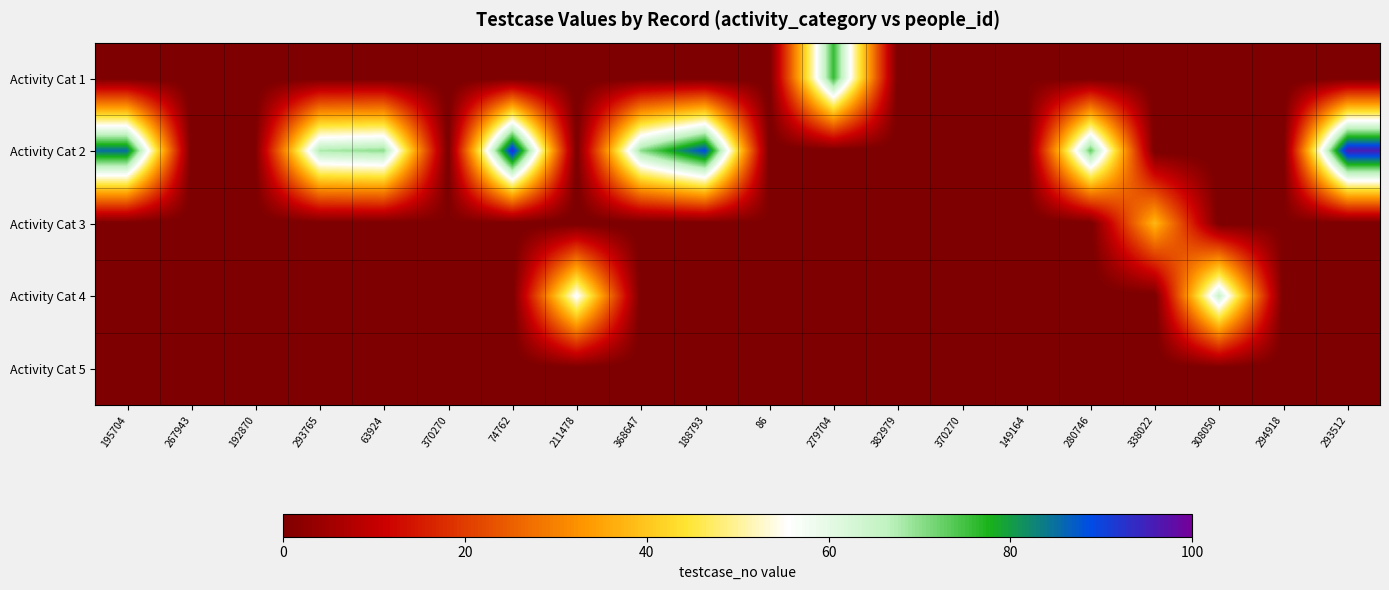

Reading left to right, transcribe all the data shown in this chart.

Activity Cat 1: 195704=-1	267943=-1	192870=-1	293765=-1	63924=-1	370270=-1	74762=-1	211478=-1	368647=-1	188793=-1	86=-1	279704=76	382979=-1	370270=-1	149164=0	280746=-1	338022=-1	308050=-1	294918=-1	293512=-1
Activity Cat 2: 195704=85	267943=-1	192870=0	293765=68	63924=70	370270=-1	74762=93	211478=-1	368647=70	188793=89	86=-1	279704=-1	382979=-1	370270=-1	149164=-1	280746=73	338022=-1	308050=-1	294918=-1	293512=96
Activity Cat 3: 195704=-1	267943=-1	192870=-1	293765=-1	63924=-1	370270=0	74762=-1	211478=-1	368647=-1	188793=-1	86=0	279704=-1	382979=-1	370270=0	149164=-1	280746=-1	338022=38	308050=-1	294918=0	293512=-1
Activity Cat 4: 195704=-1	267943=0	192870=-1	293765=-1	63924=-1	370270=-1	74762=-1	211478=57	368647=-1	188793=-1	86=-1	279704=-1	382979=-1	370270=-1	149164=-1	280746=-1	338022=-1	308050=65	294918=-1	293512=-1
Activity Cat 5: 195704=-1	267943=-1	192870=-1	293765=-1	63924=-1	370270=-1	74762=-1	211478=-1	368647=-1	188793=-1	86=-1	279704=-1	382979=0	370270=-1	149164=-1	280746=-1	338022=-1	308050=-1	294918=-1	293512=-1